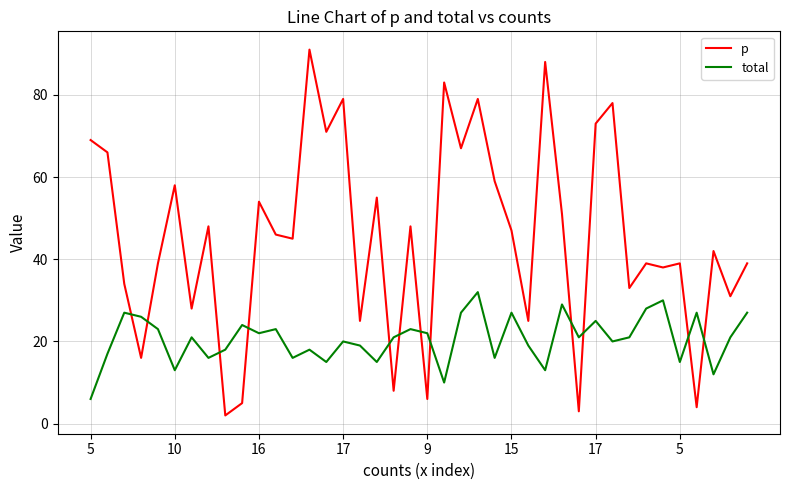

What is the maximum value shown in the chart?

91